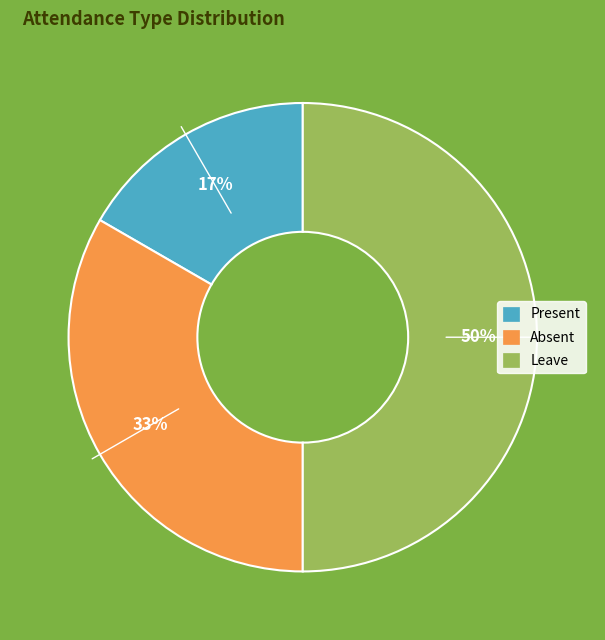

To the nearest percent, what portion does Present represent?

17%